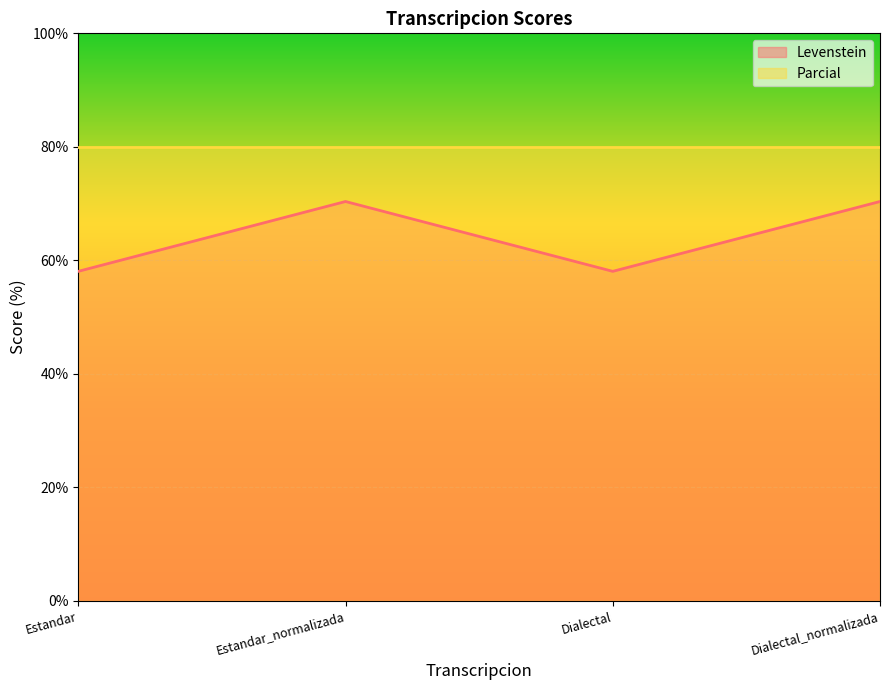

What is the spread (max minus min) of values at Estandar_normalizada?

9.6